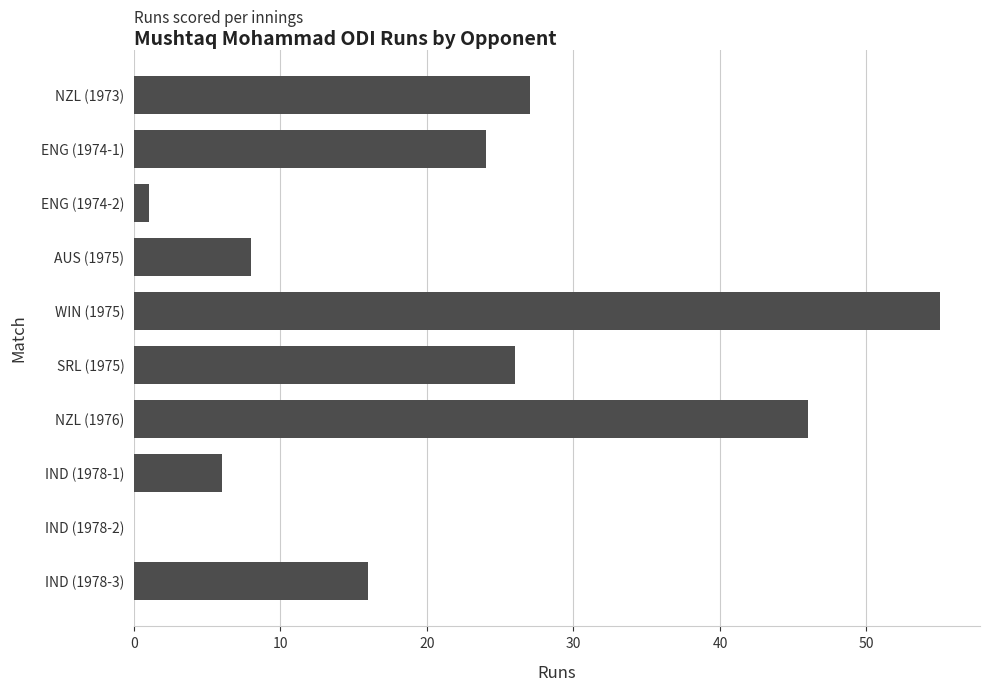

True or false: the data shows 4 at IND (1978-3).

False